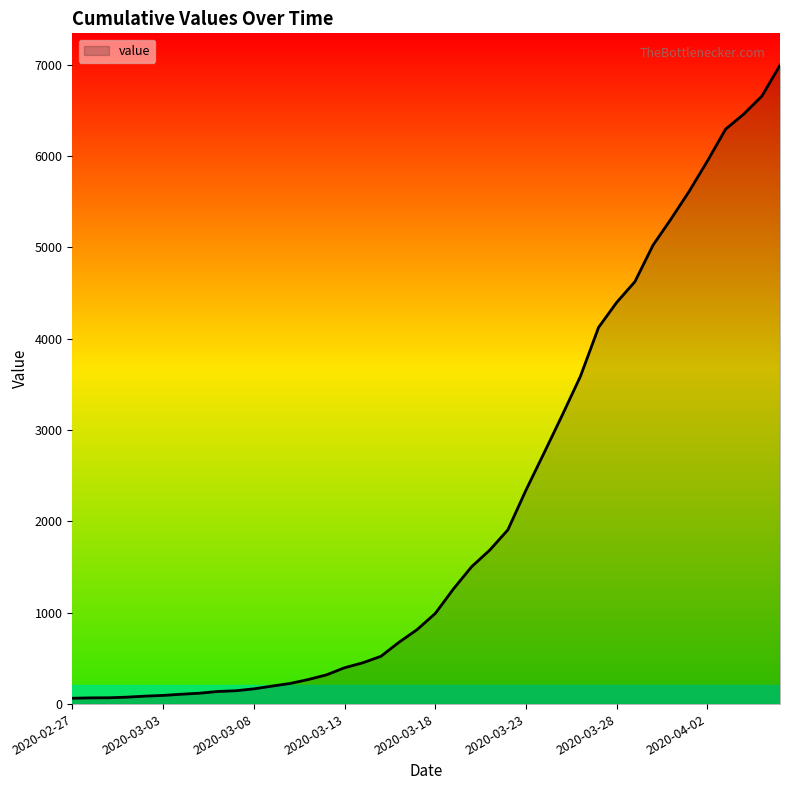

What is the maximum value shown in the chart?

6995